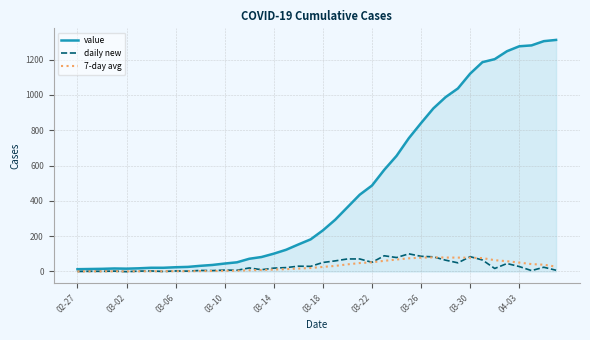

Which series has the largest total across all categories?

value